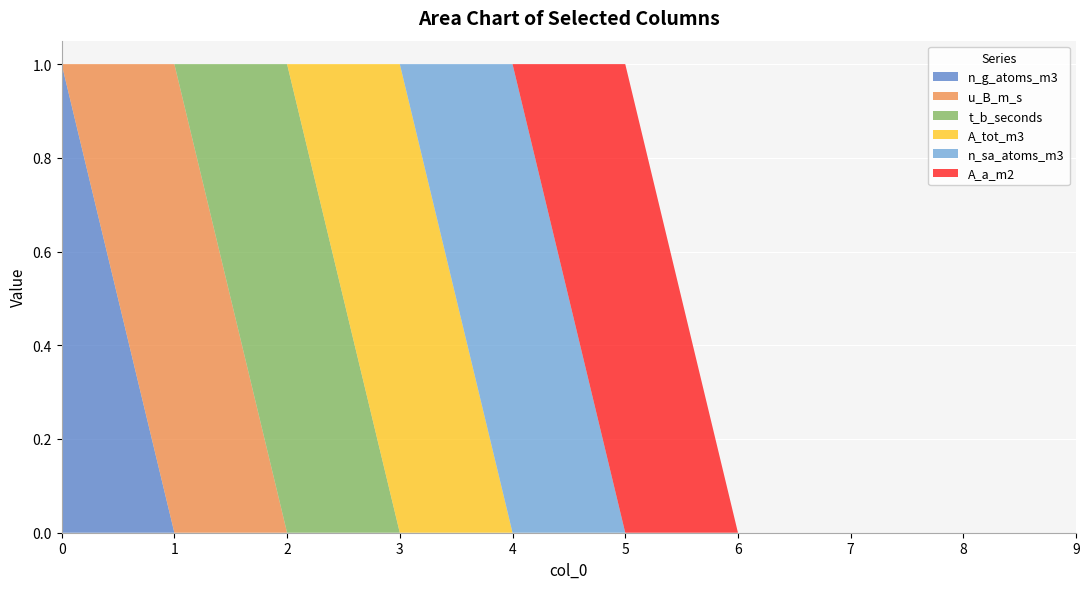

Reading right to left, transcribe all the data shown in this chart.

n_g_atoms_m3: 0	0	0	0	0	0	0	0	0	1
u_B_m_s: 0	0	0	0	0	0	0	0	1	0
t_b_seconds: 0	0	0	0	0	0	0	1	0	0
A_tot_m3: 0	0	0	0	0	0	1	0	0	0
n_sa_atoms_m3: 0	0	0	0	0	1	0	0	0	0
A_a_m2: 0	0	0	0	1	0	0	0	0	0